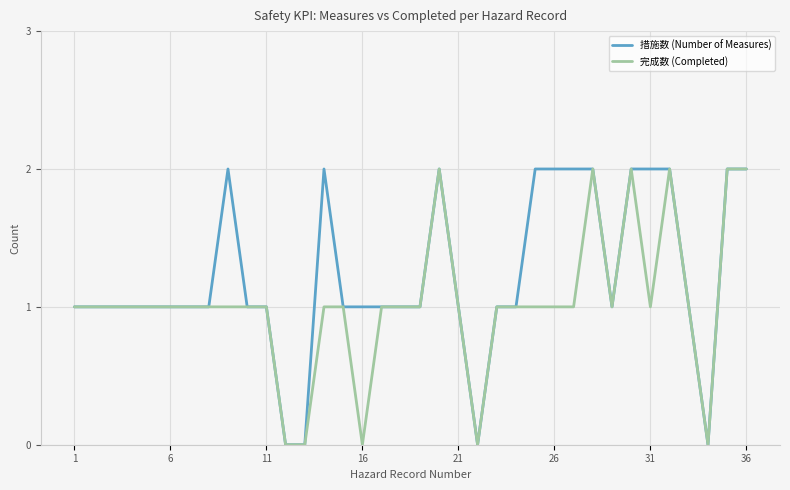

Which series has the largest total across all categories?

措施数 (Number of Measures)